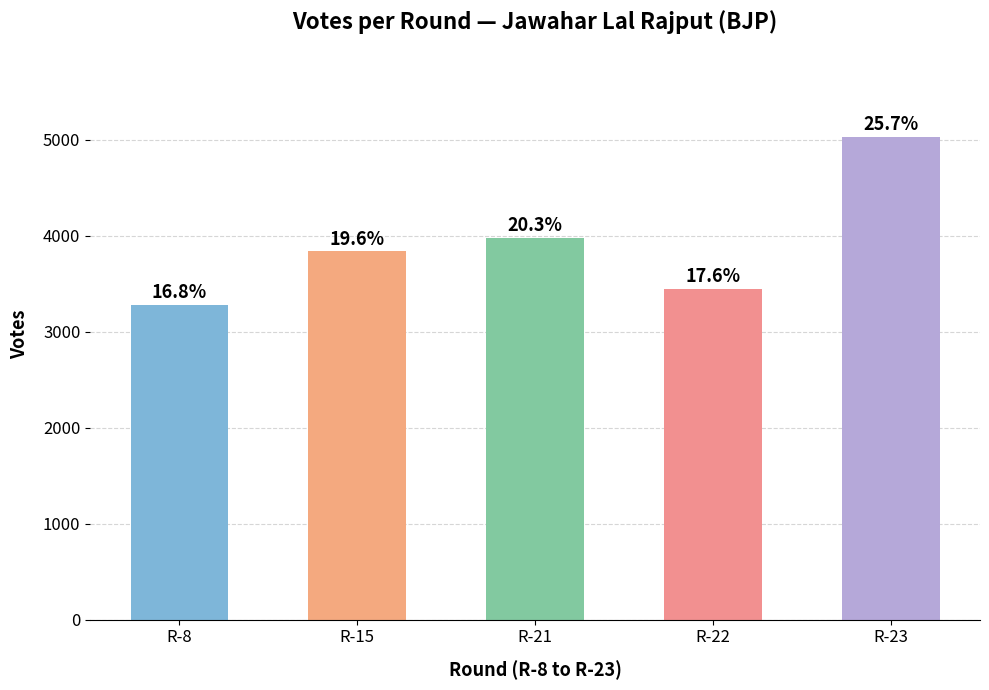

Reading right to left, transcribe all the data shown in this chart.

R-23=5030	R-22=3443	R-21=3979	R-15=3834	R-8=3277